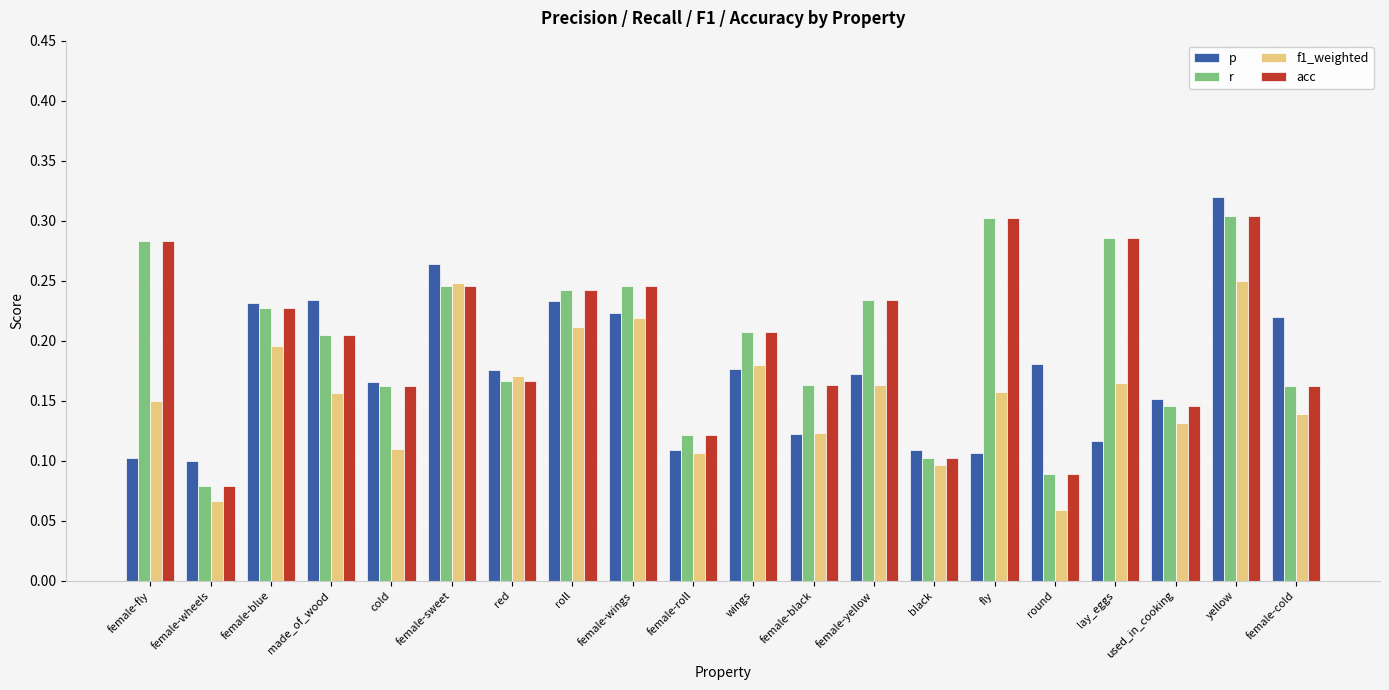

What is the total value across all series at female-roll?

0.5